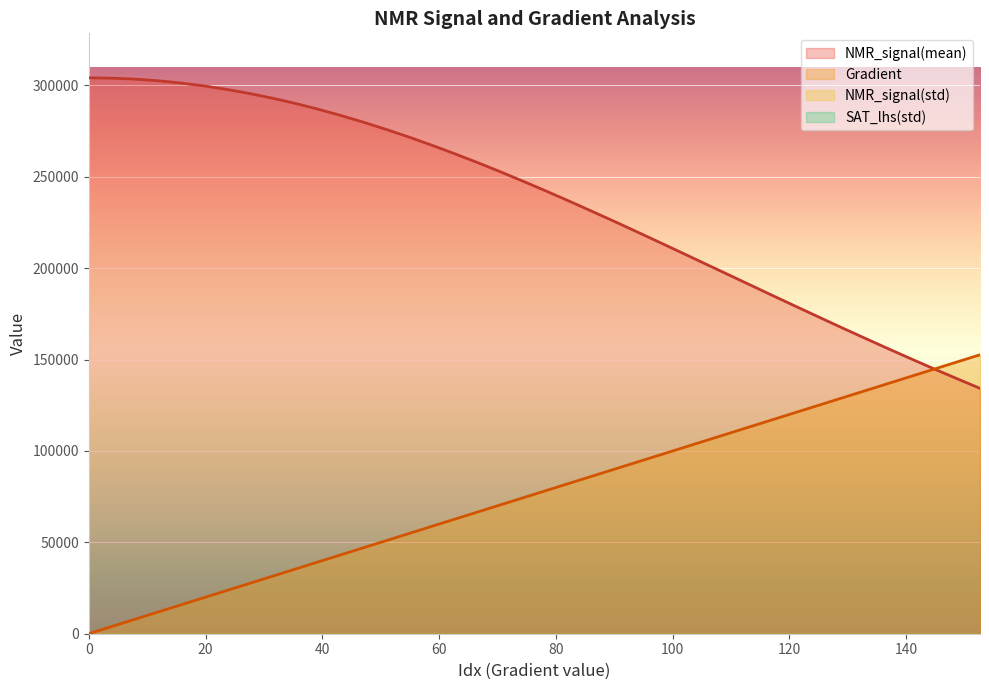

Between which two adjacent categories do Gradient and NMR_signal(mean) first intersect?

144.81409001956953 and 148.72798434442277